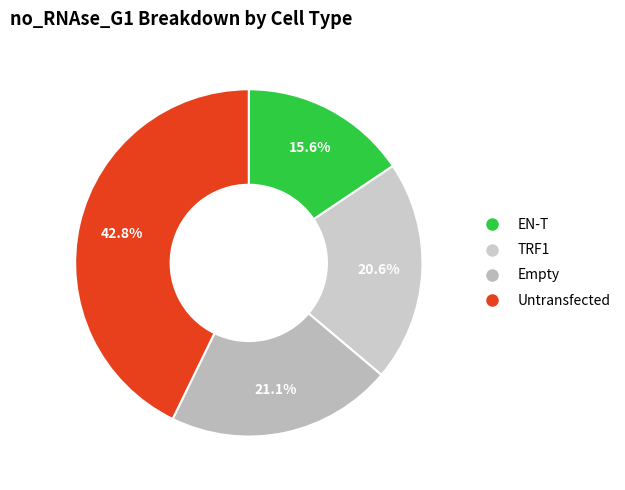

What is the largest slice in the pie chart?

Untransfected